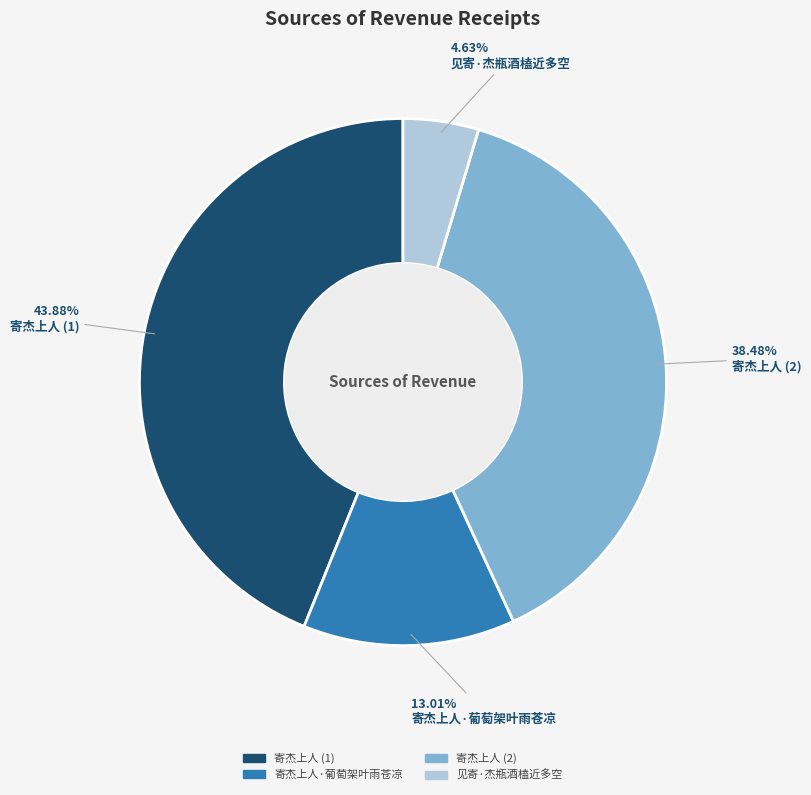

Is there a majority slice in this chart?

No